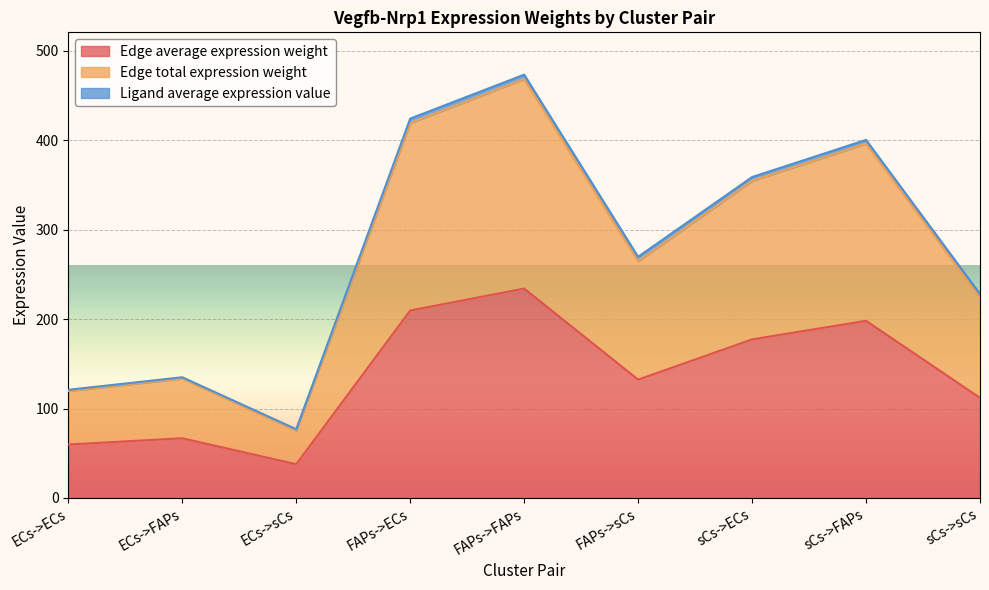

At which label does Edge average expression weight first exceed 132?

FAPs->ECs